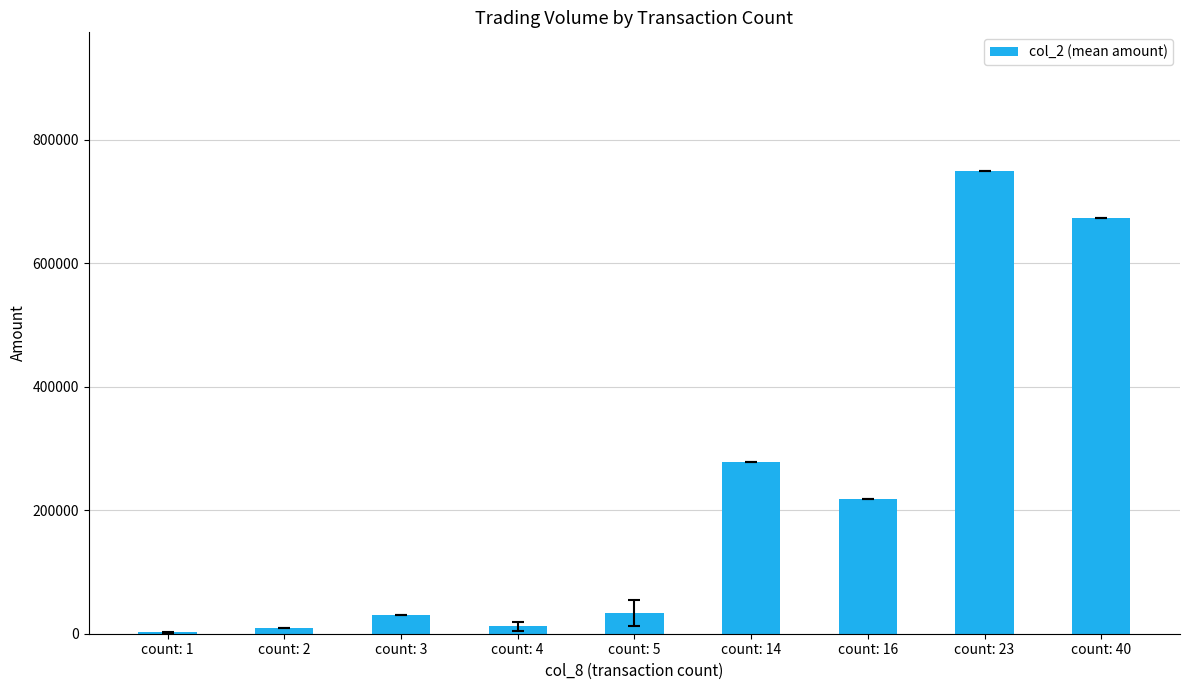

What is the sum of all values?

2007886.7